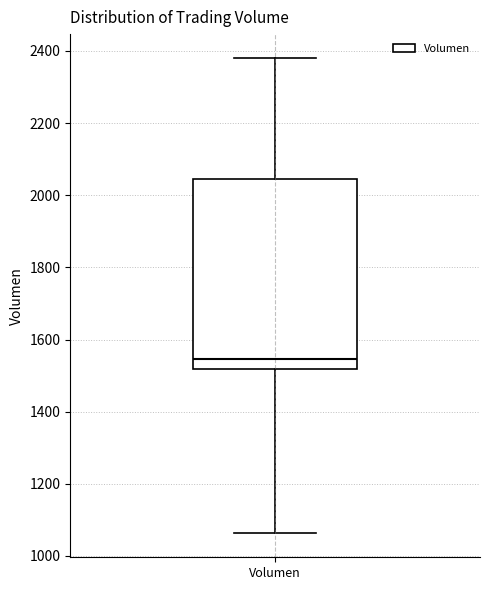

Read this box plot against the y-axis: the position of the median line, the range covered by the box, and the ends of both whiskers. The values are not printed on the chart, so give them approximately, as read against the axis.

median 1540, box 1520 to 2040, whiskers 1060 to 2380